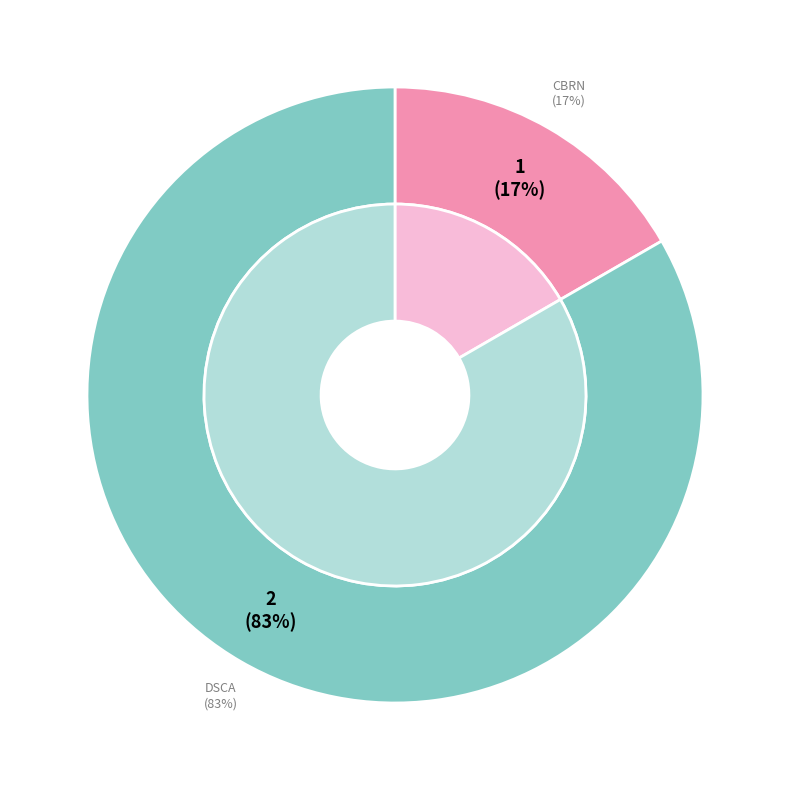

Rank the categories by value from lowest to highest.

1, 2